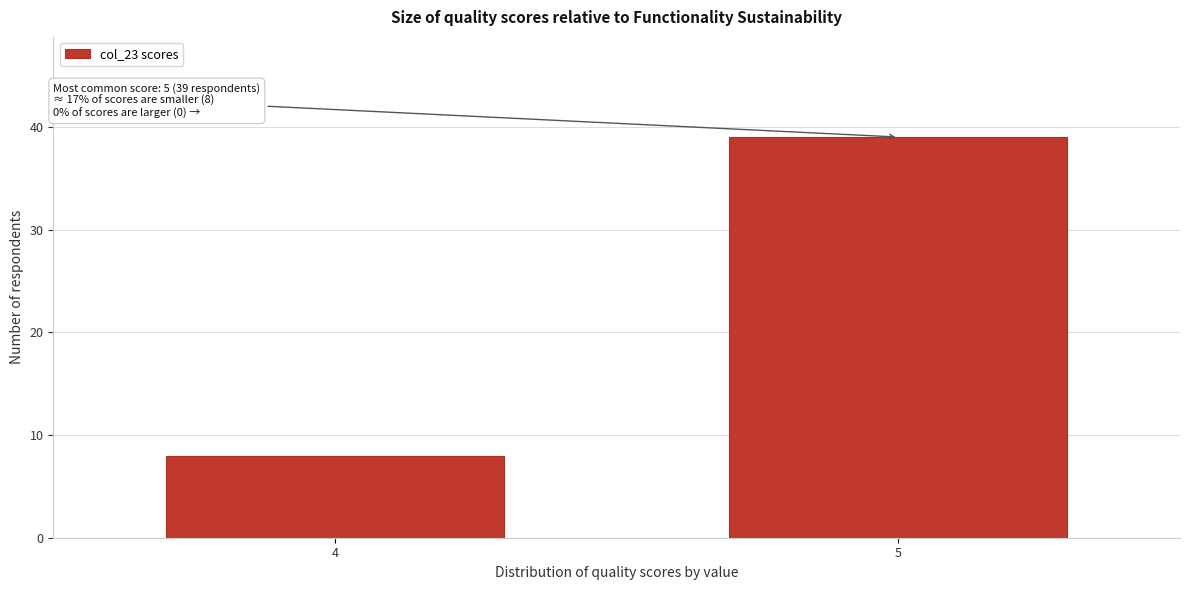

Reading left to right, list all the values displayed in this chart.

8	39